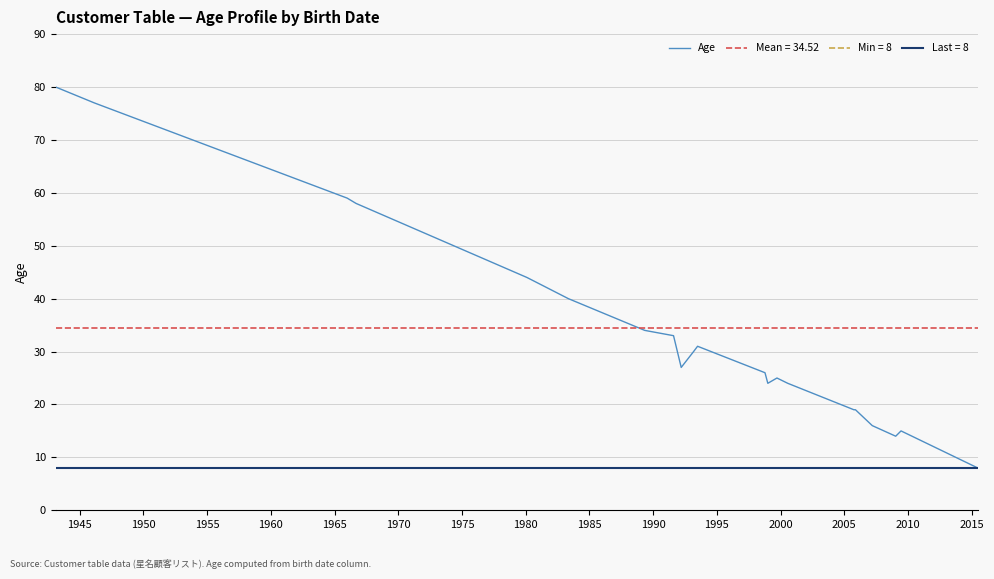

What is the minimum value for Age?

8